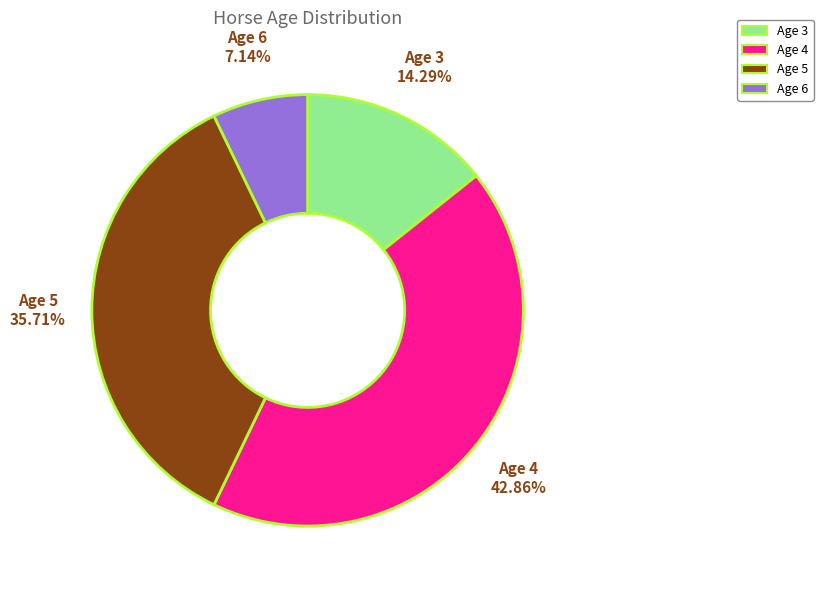

To the nearest percent, what is the average slice percentage?

25%